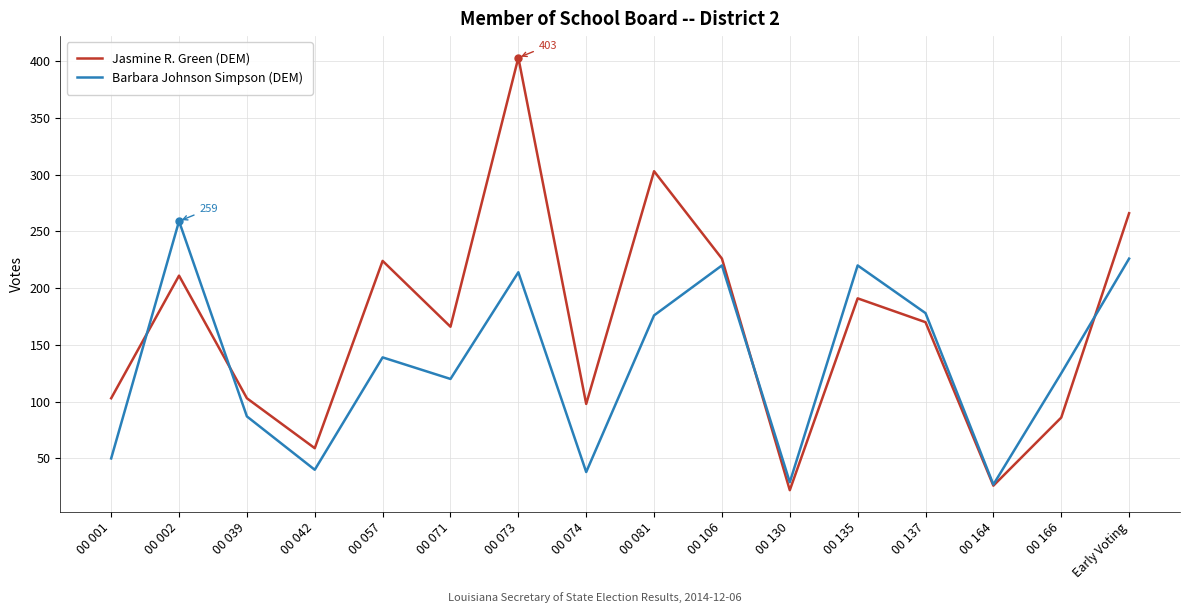

Between 00 039 and 00 130, which series saw the biggest shift?

Jasmine R. Green (DEM)